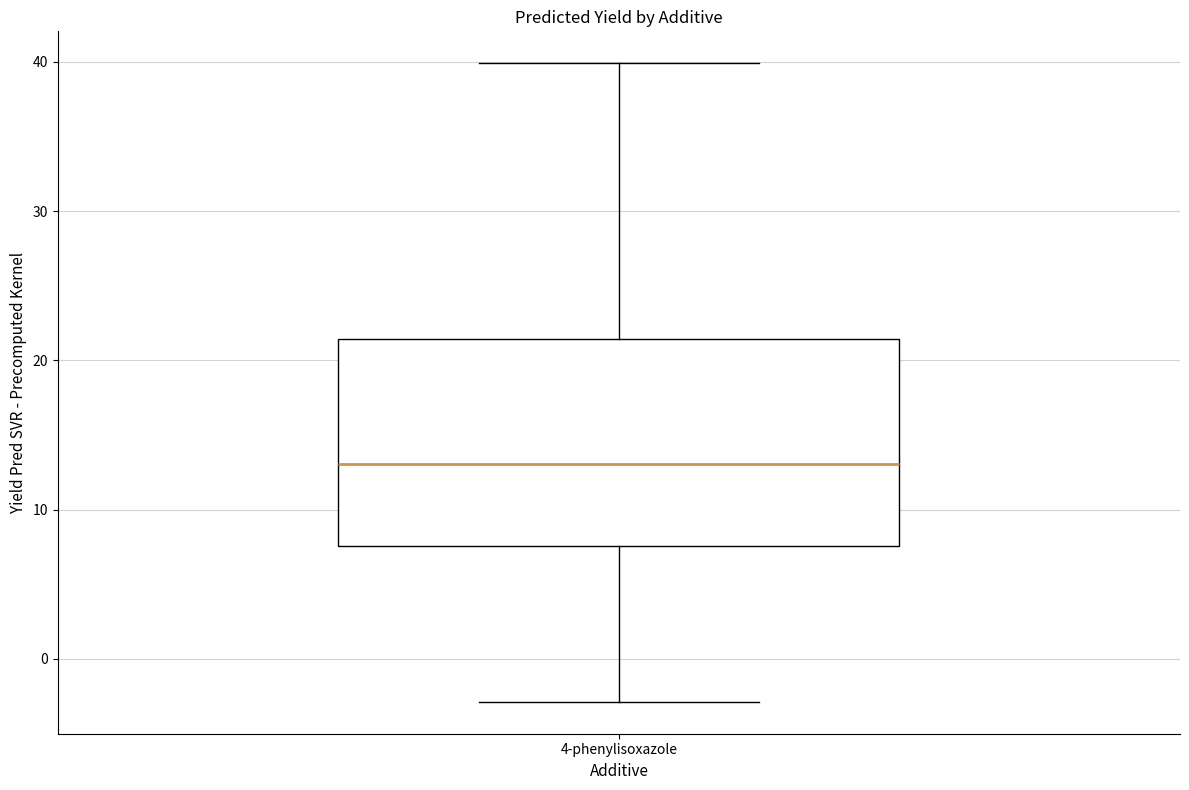

Where does the upper whisker of the box for 4-phenylisoxazole end on the y-axis? The values are not printed on the chart, so give them approximately, as read against the axis.

40